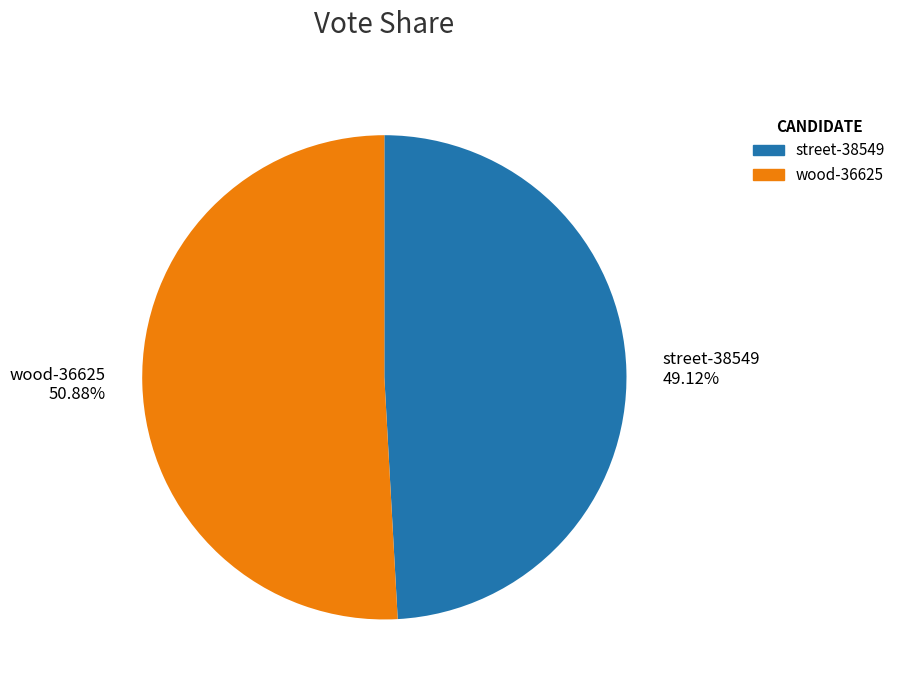

Rank the categories by value from highest to lowest.

wood-36625, street-38549